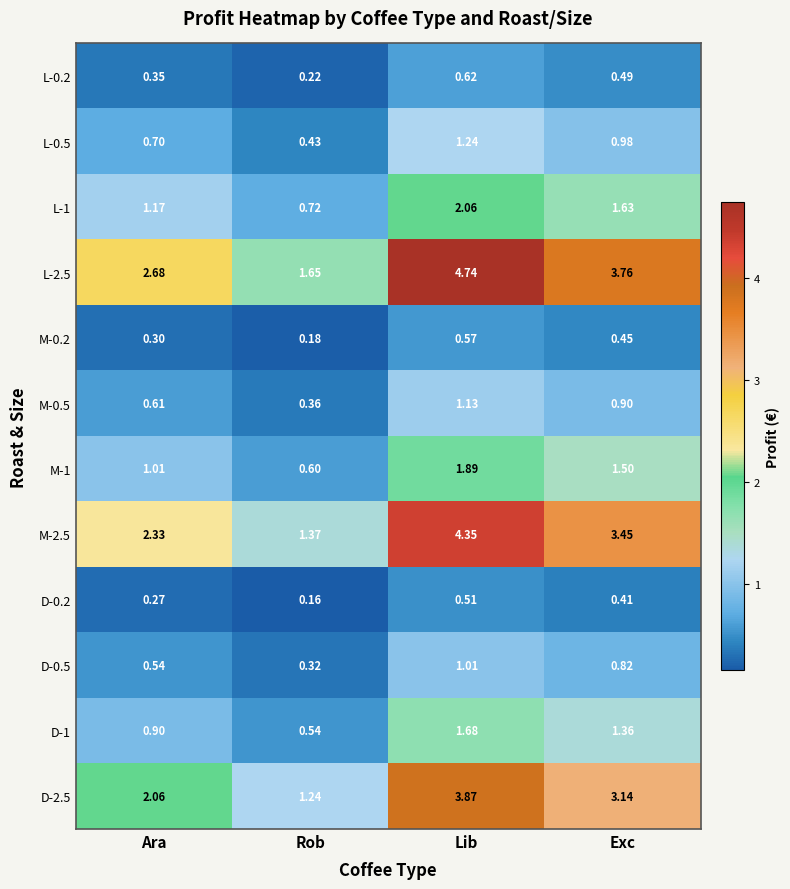

At which category does the chart reach its minimum across all series?

Rob